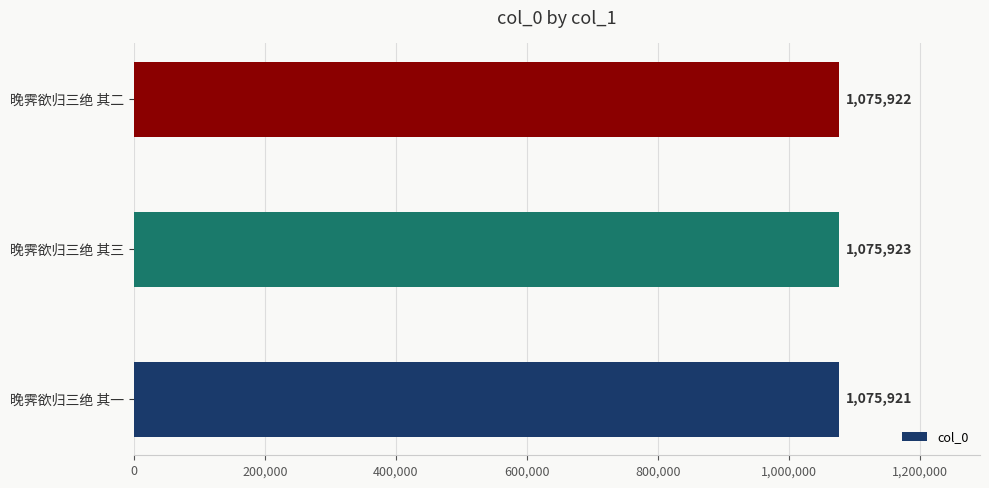

How many series are shown in this chart?

1